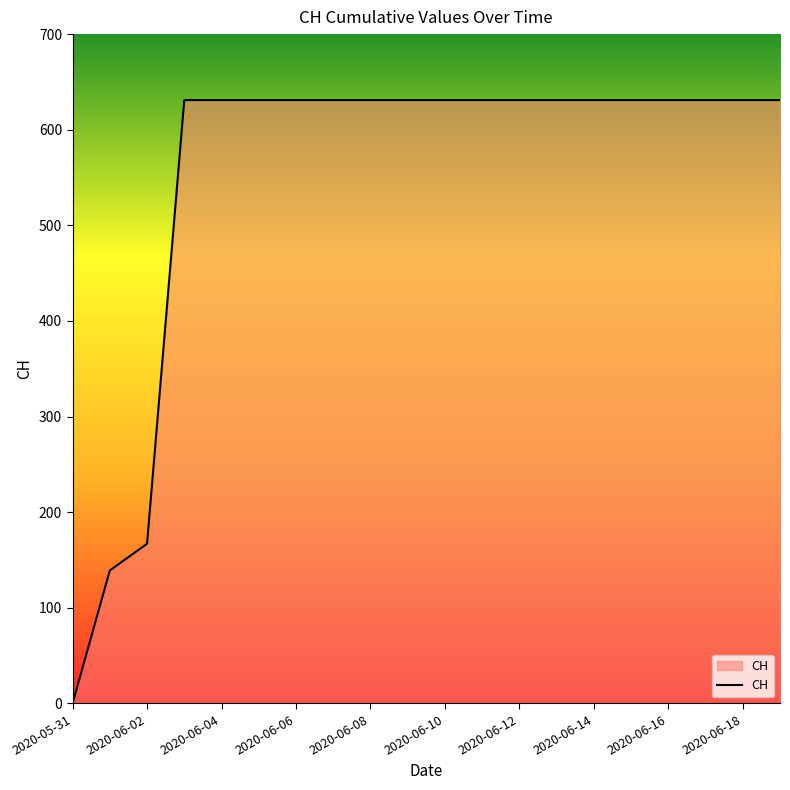

What is the maximum value shown in the chart?

631